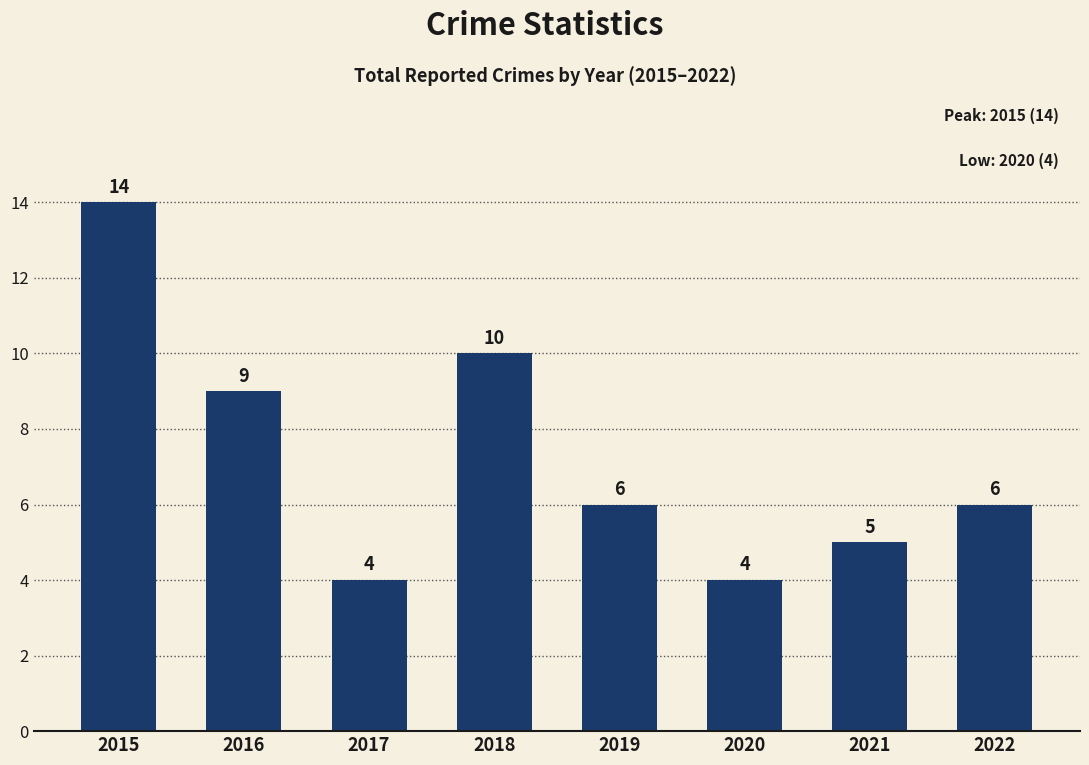

What is the difference between the second highest and minimum values?

6